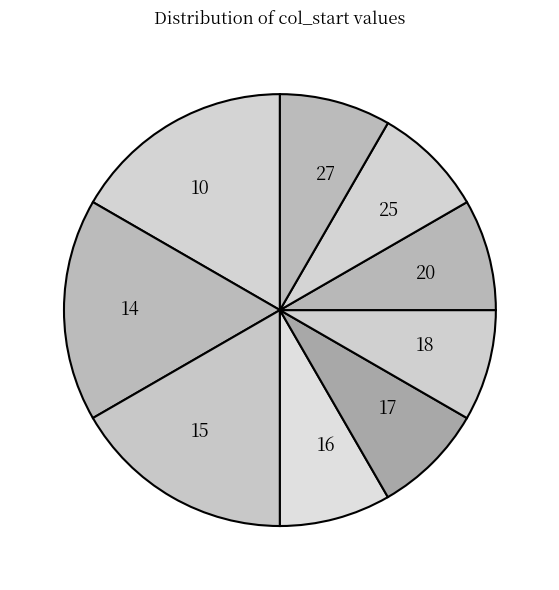

Is there any slice that represents more than half of the pie?

No